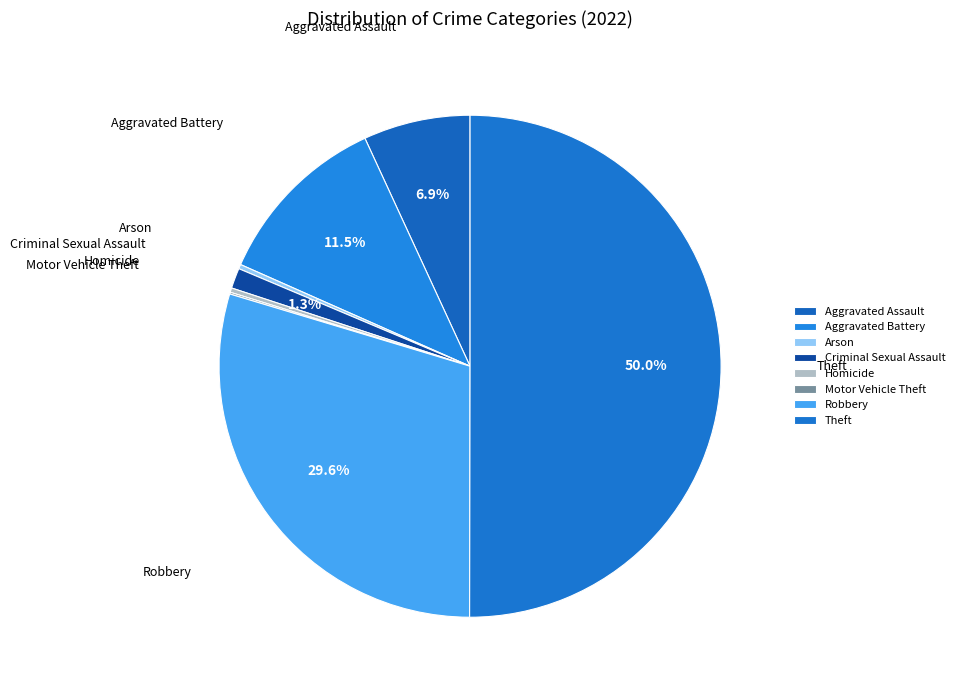

To the nearest percent, what is the average slice percentage?

12%